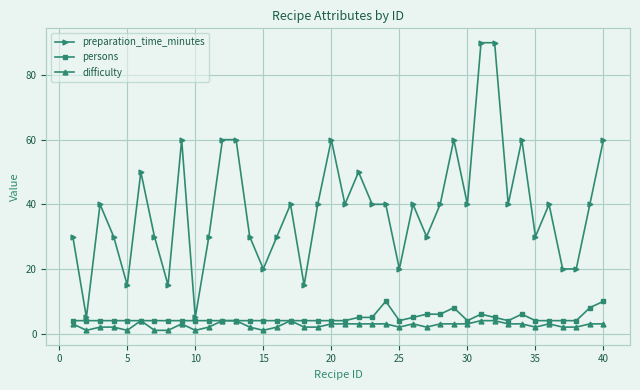

How many preparation_time_minutes values are between 30 and 50?

22